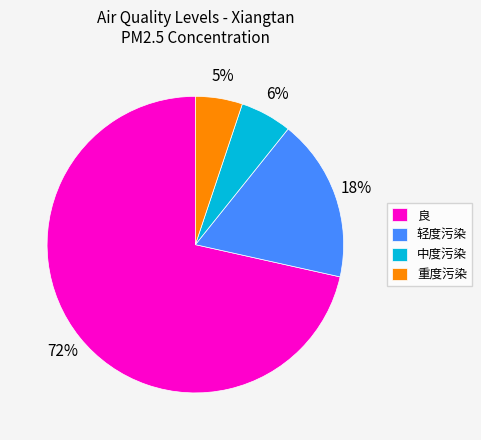

Count the number of slices in the pie.

4